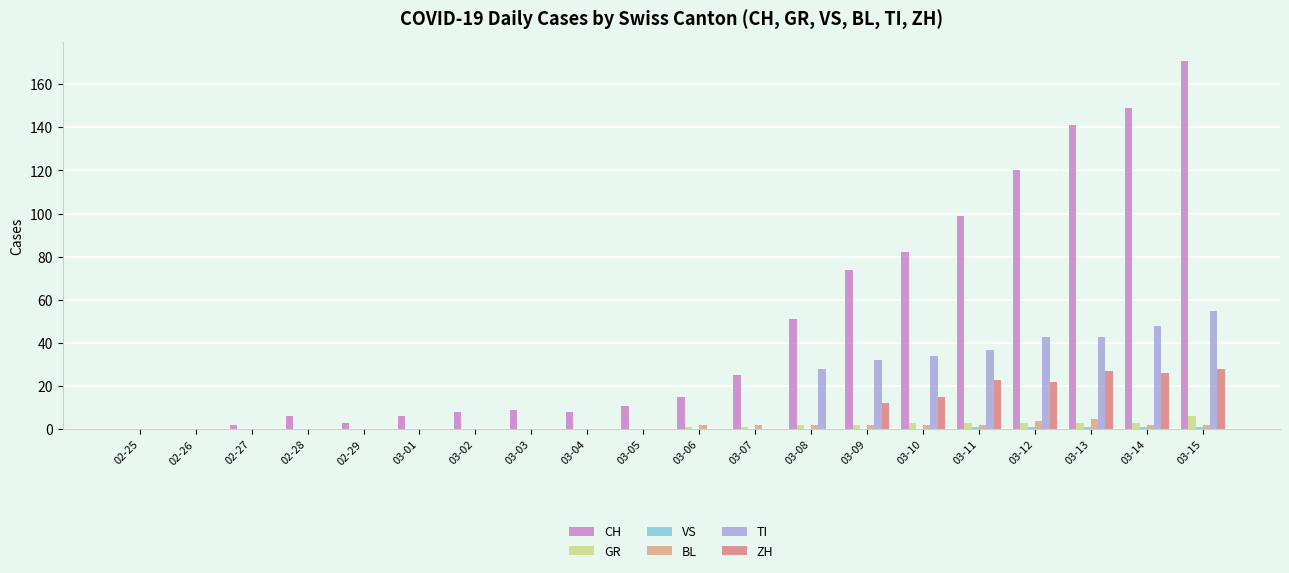

Does the chart contain stacked bars?

No